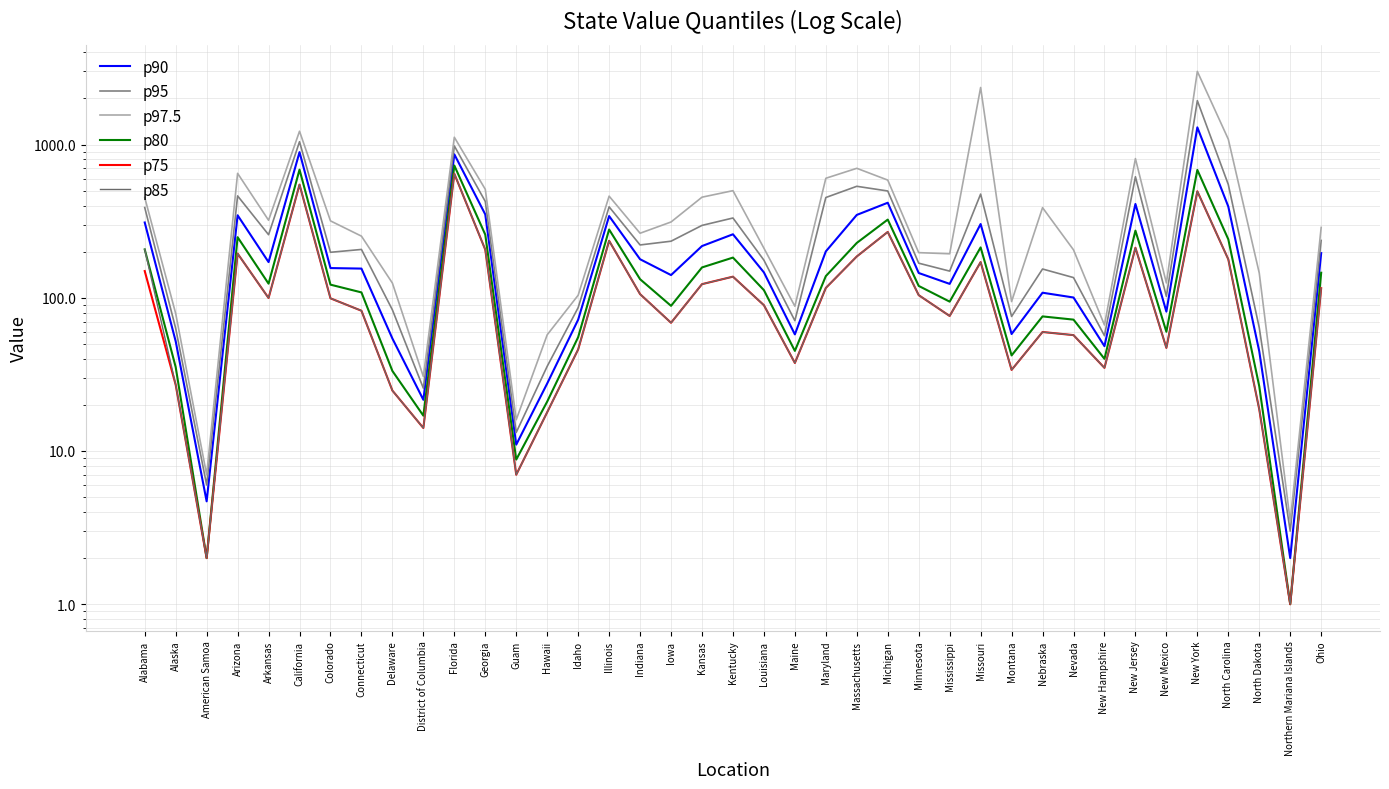

The p85 series shows 12.0 at Guam. True or false?

False